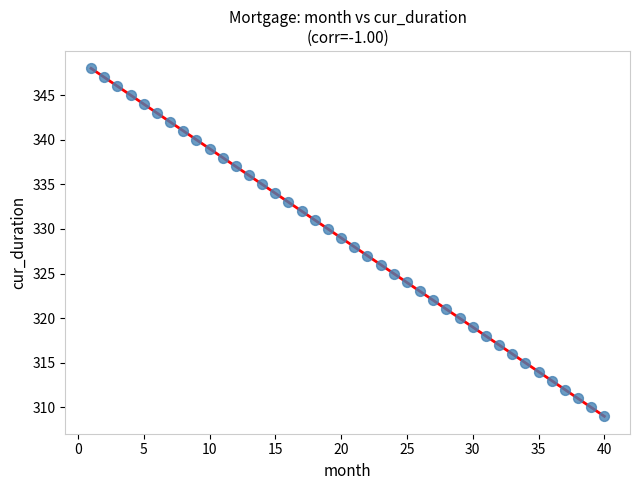

What is the range of Y values (max minus min)?

39